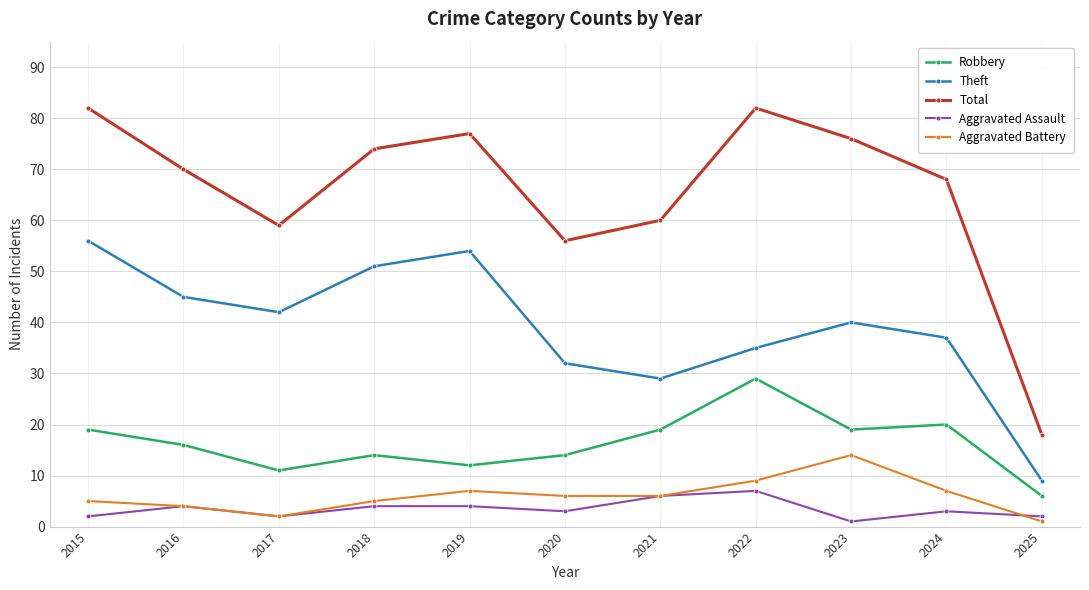

The Total series shows 29 at 2023. True or false?

False